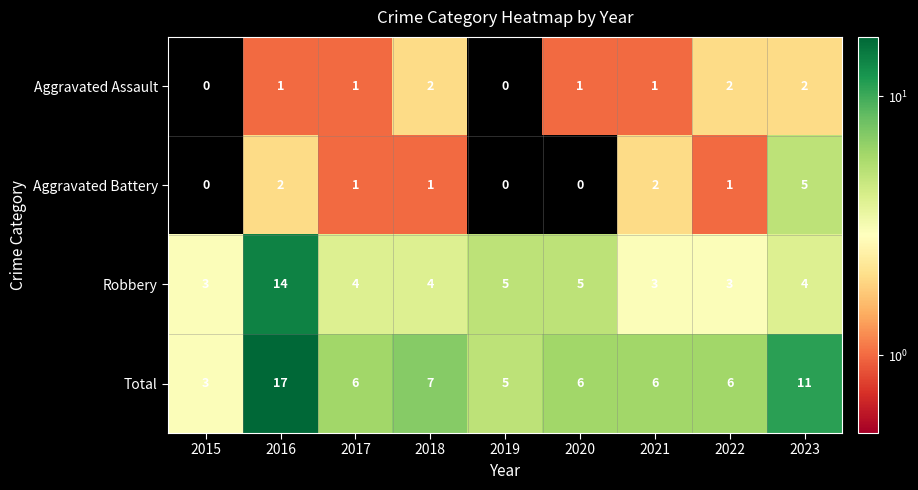

How many Aggravated Battery values are between 0 and 2?

8